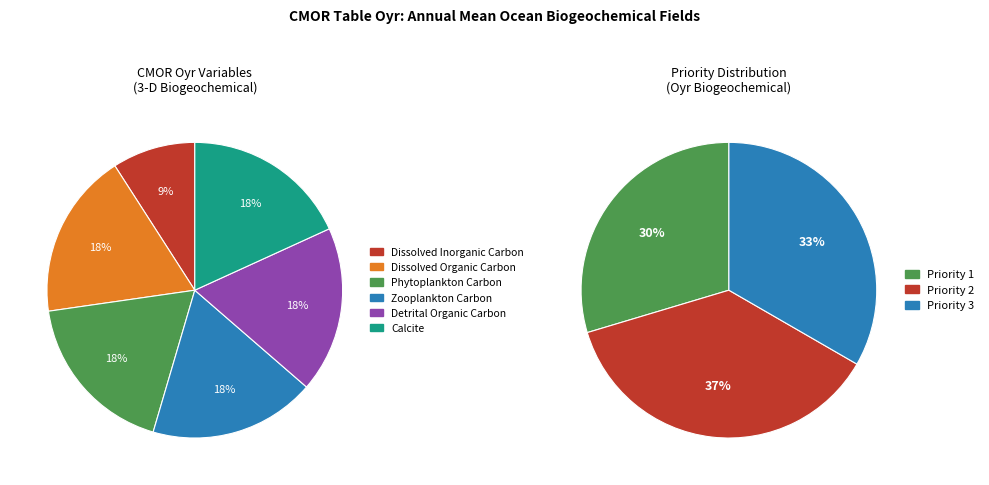

Is it true that Zooplankton Carbon is 15% of the pie?

False